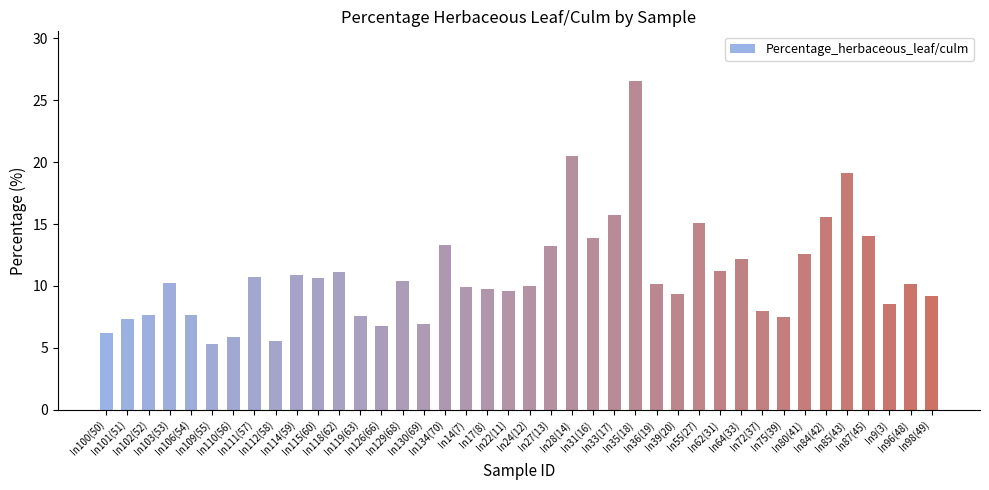

The chart shows a value of 10.7 at In115(60). True or false?

True